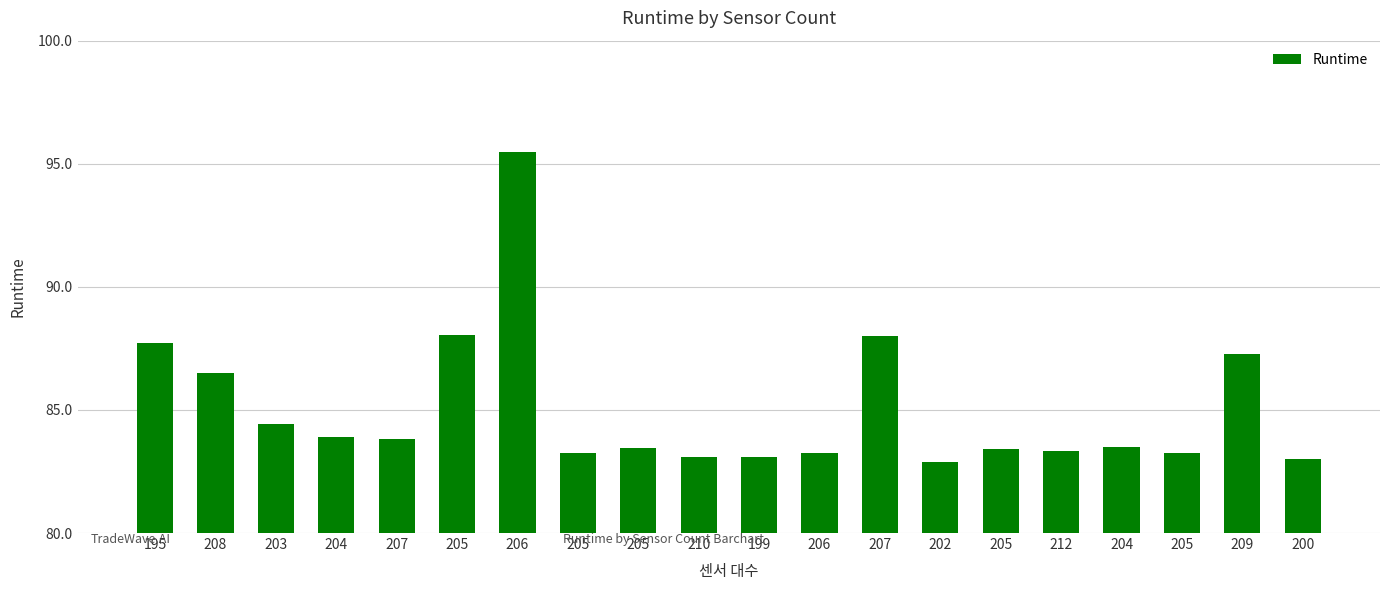

Count the number of categories in the chart.

20